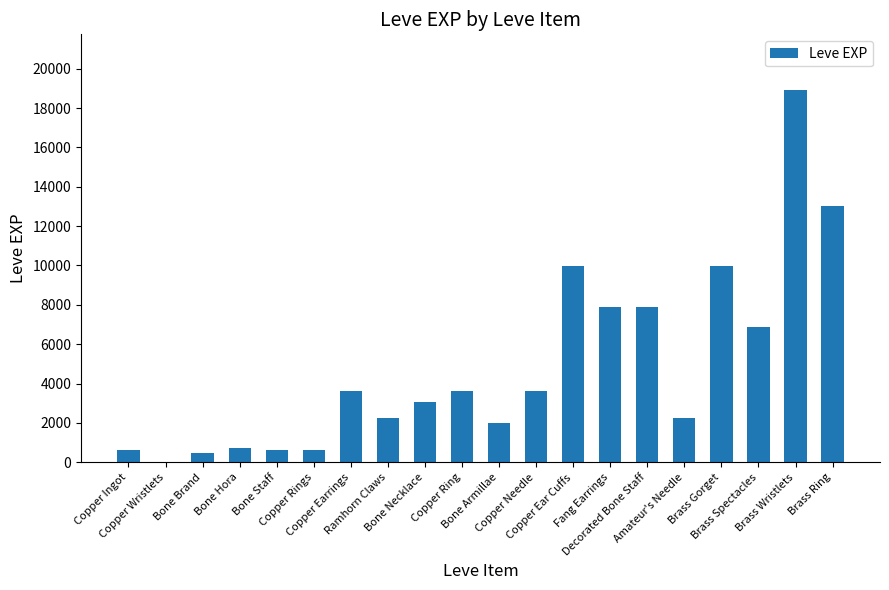

Reading left to right, extract all data points from this chart.

Copper Ingot=630	Copper Wristlets=1	Bone Brand=450	Bone Hora=720	Bone Staff=630	Copper Rings=630	Copper Earrings=3600	Ramhorn Claws=2230	Bone Necklace=3040	Copper Ring=3600	Bone Armillae=1980	Copper Needle=3600	Copper Ear Cuffs=9990	Fang Earrings=7880	Decorated Bone Staff=7880	Amateur's Needle=2230	Brass Gorget=9990	Brass Spectacles=6880	Brass Wristlets=18910	Brass Ring=13040